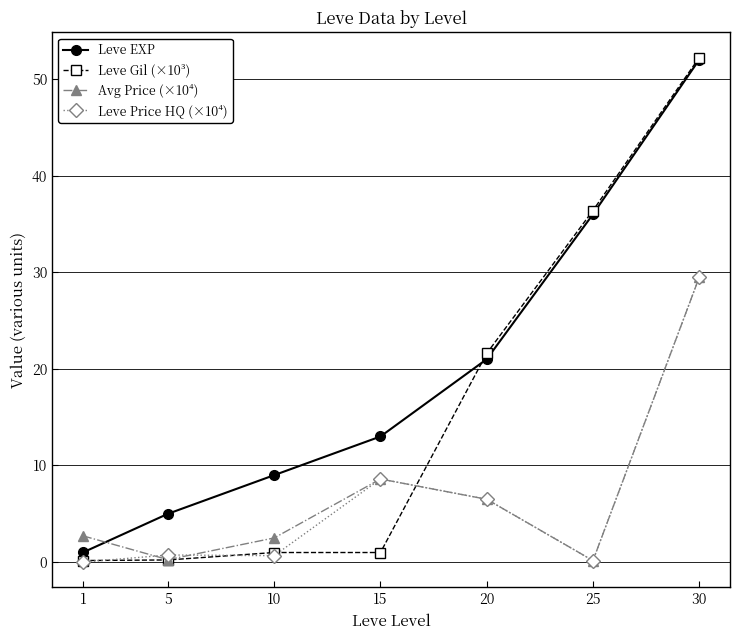

At which label is Leve Gil (×10³) closest to 26?

20